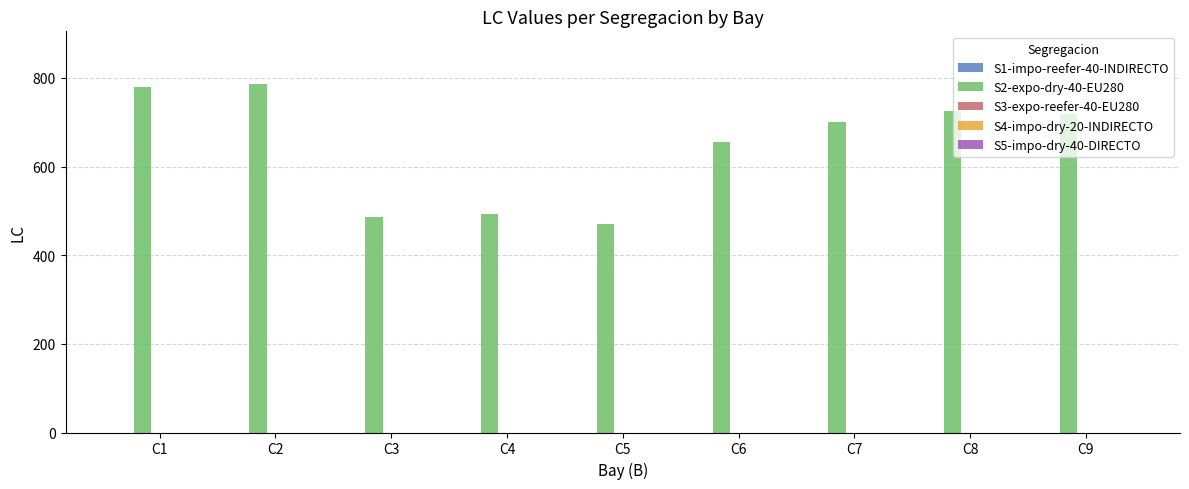

What is the change in value from C2 to C9?

-69